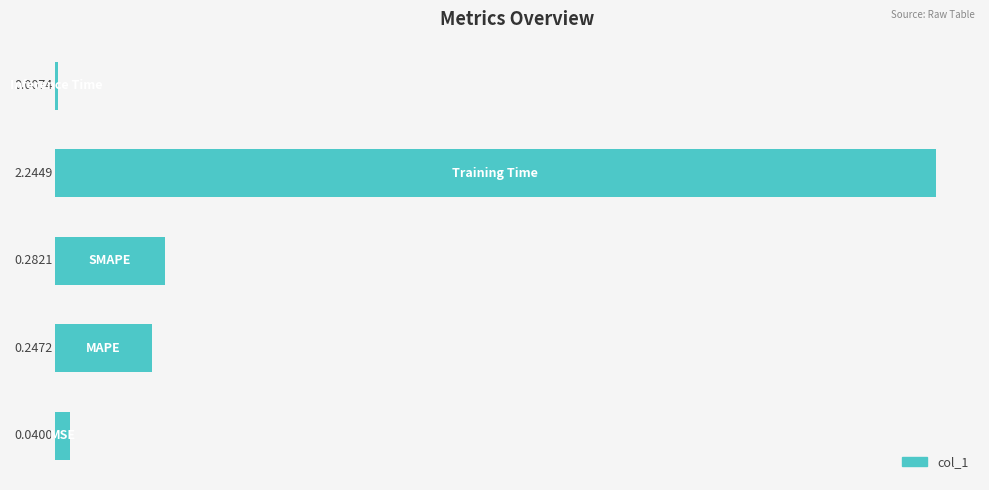

What is the average value?

0.6